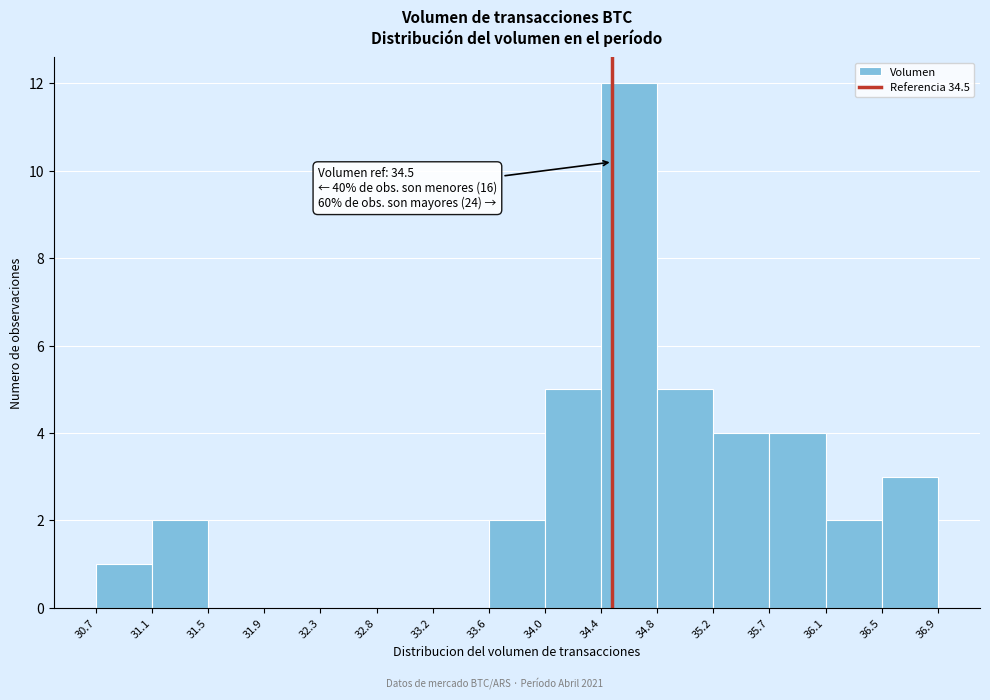

Which range on the x-axis has the tallest bar?

34.4 to 34.8